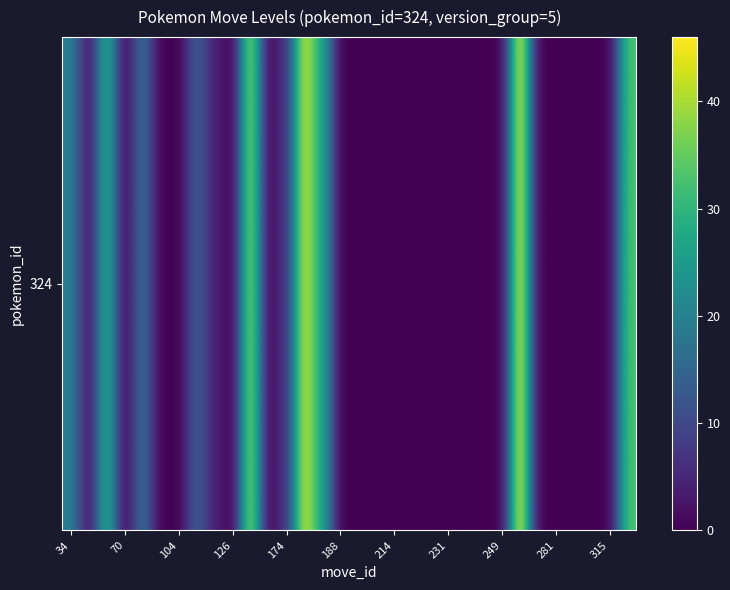

How many data points are above 0?

12